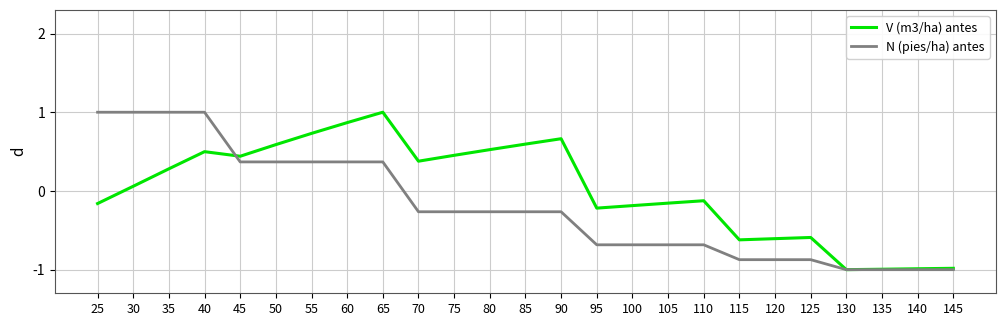

Is the value of V (m3/ha) antes at 90 greater than the value of N (pies/ha) antes at 55?

Yes